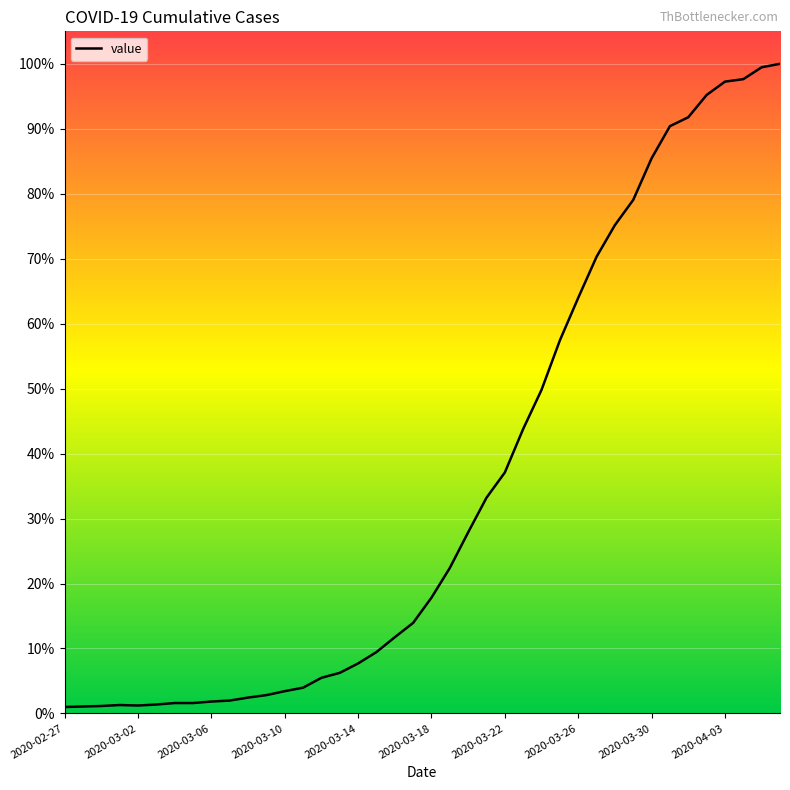

Is this an area chart (filled region under the line)?

No